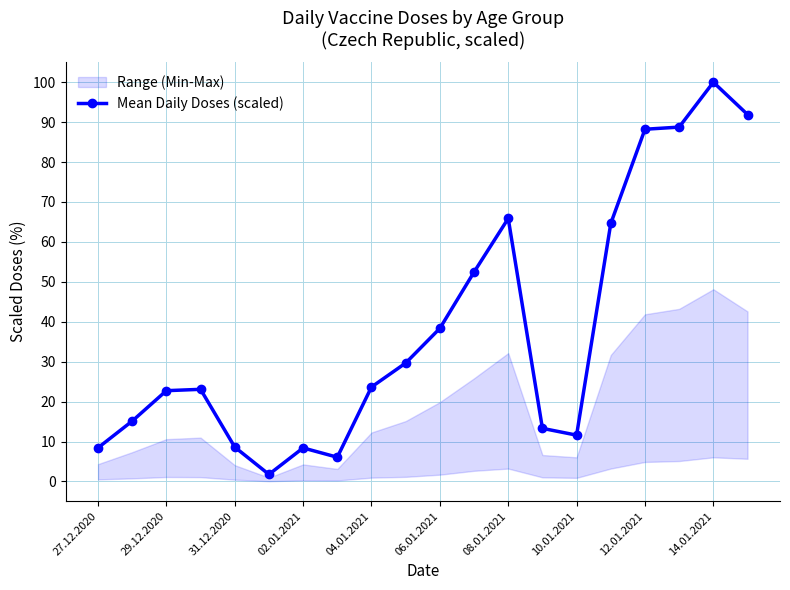

How many interior local peaks (higher than both neighbors) does the data have?

4